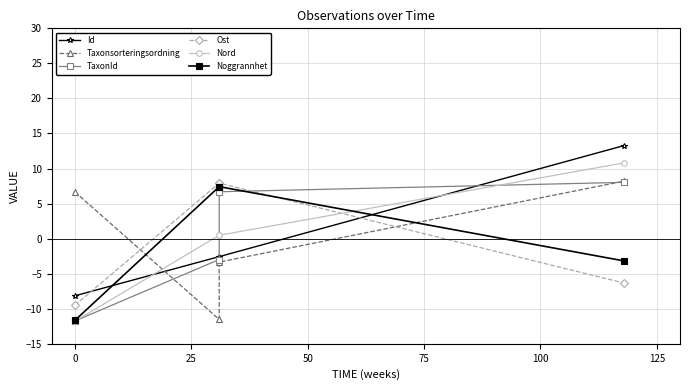

Which series has the largest total across all categories?

TaxonId